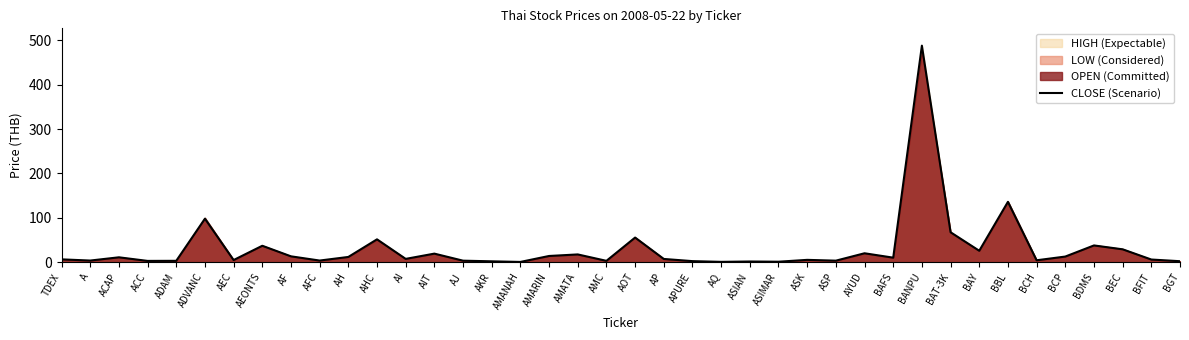

List the labels in order of value, largest first.

BANPU, BBL, ADVANC, BAT-3K, AOT, AHC, BDMS, AEONTS, BEC, BAY, AYUD, AIT, AMATA, AMARIN, AF, BCP, AH, ACAP, BAFS, AI, AP, TDEX, BFIT, ASK, AEC, BCH, AFC, A, ASP, AJ, ADAM, AMC, ACC, APURE, BGT, AKR, ASIAN, ASIMAR, AQ, AMANAH